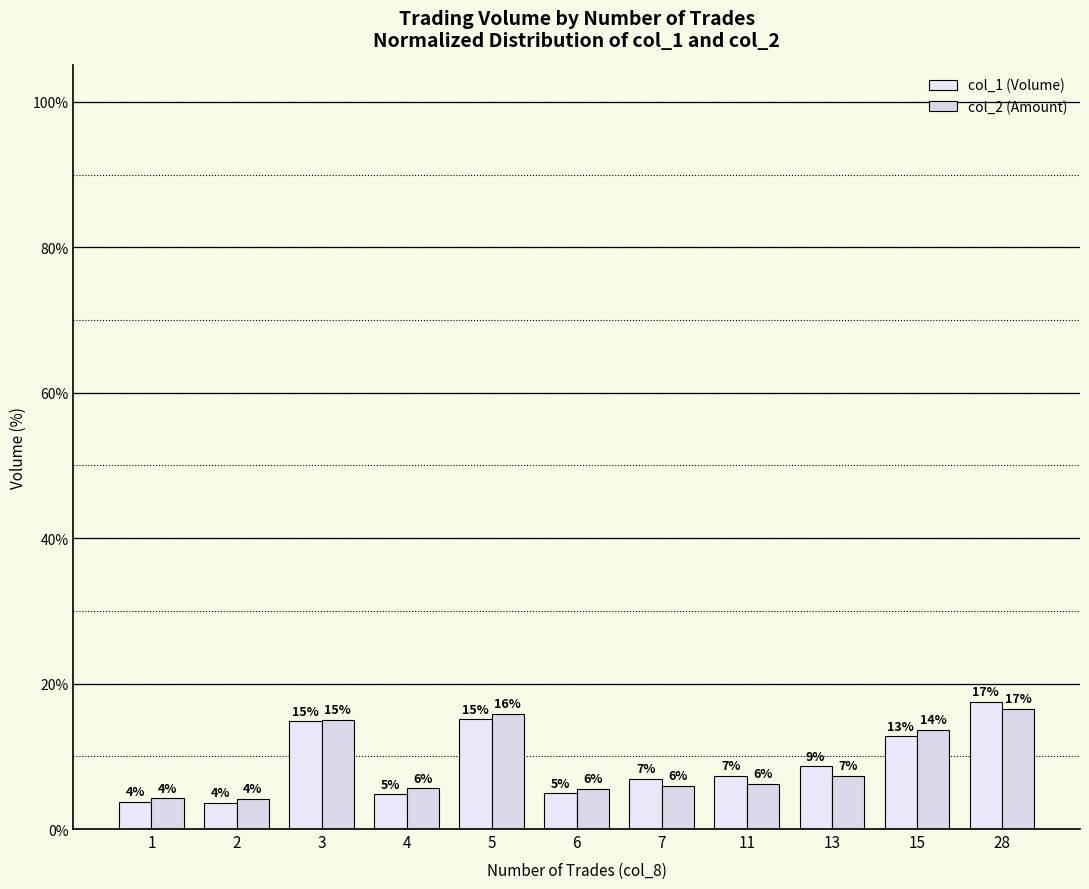

Does the chart contain stacked bars?

No